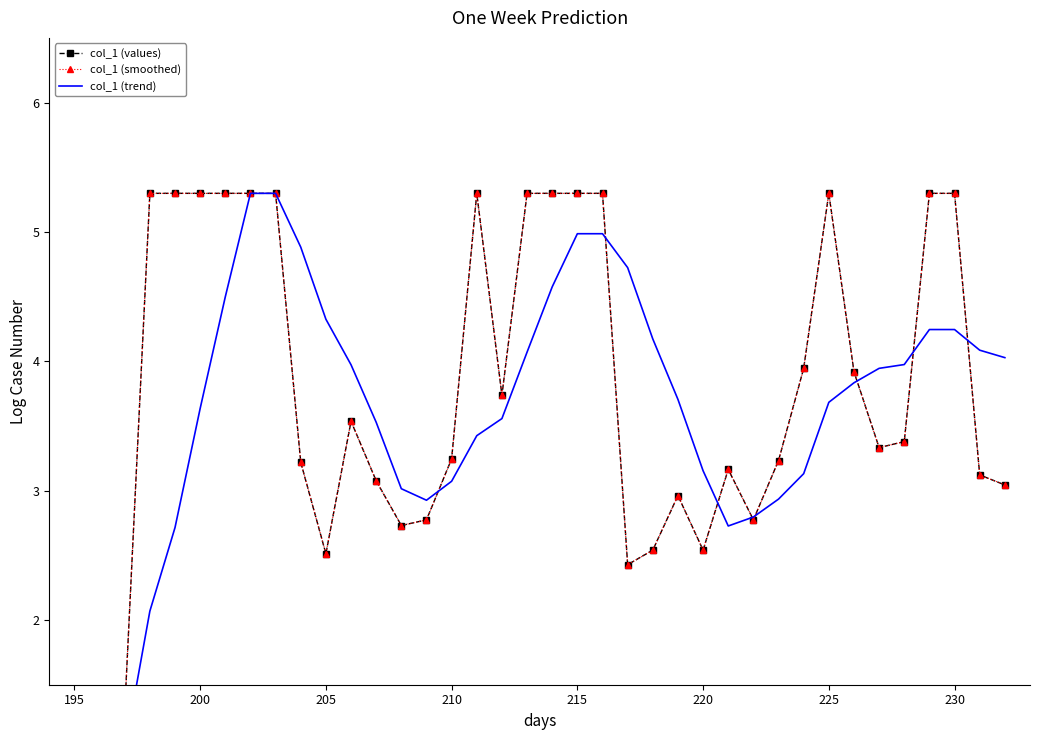

How many distinct data groups are displayed?

3